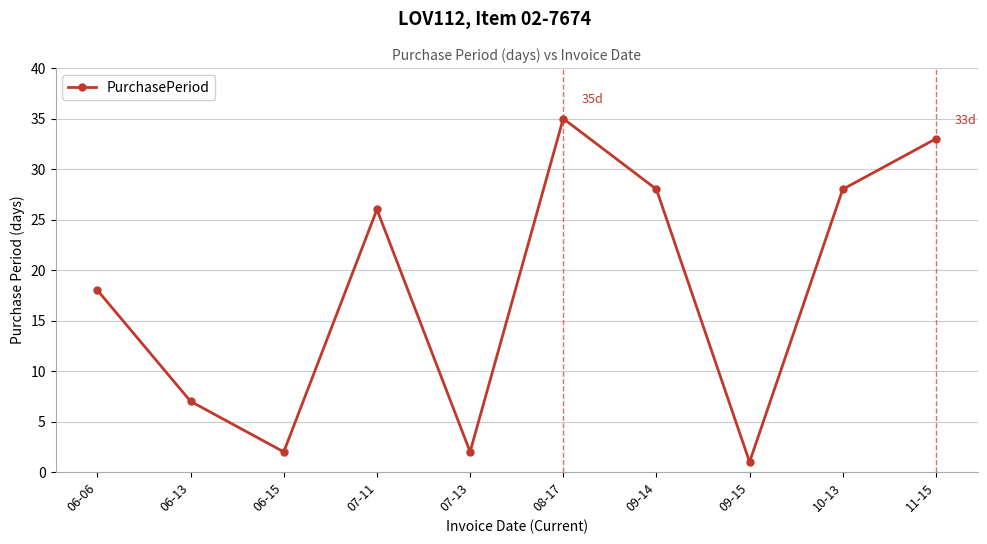

What is the value of the 2nd point from the left?

7